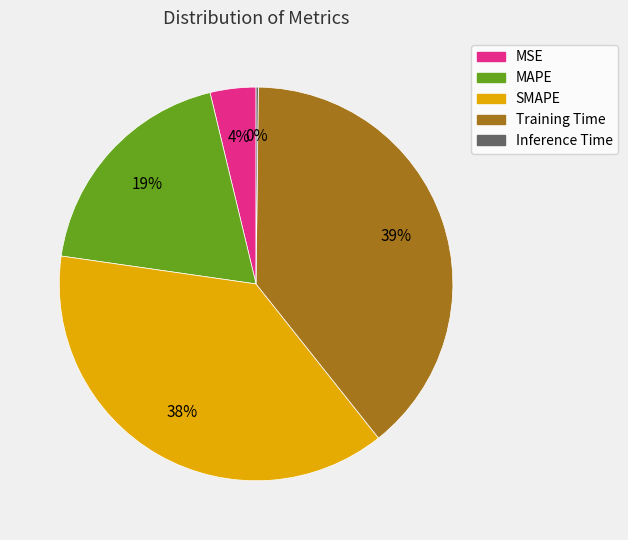

Between Training Time and SMAPE, which is larger?

Training Time